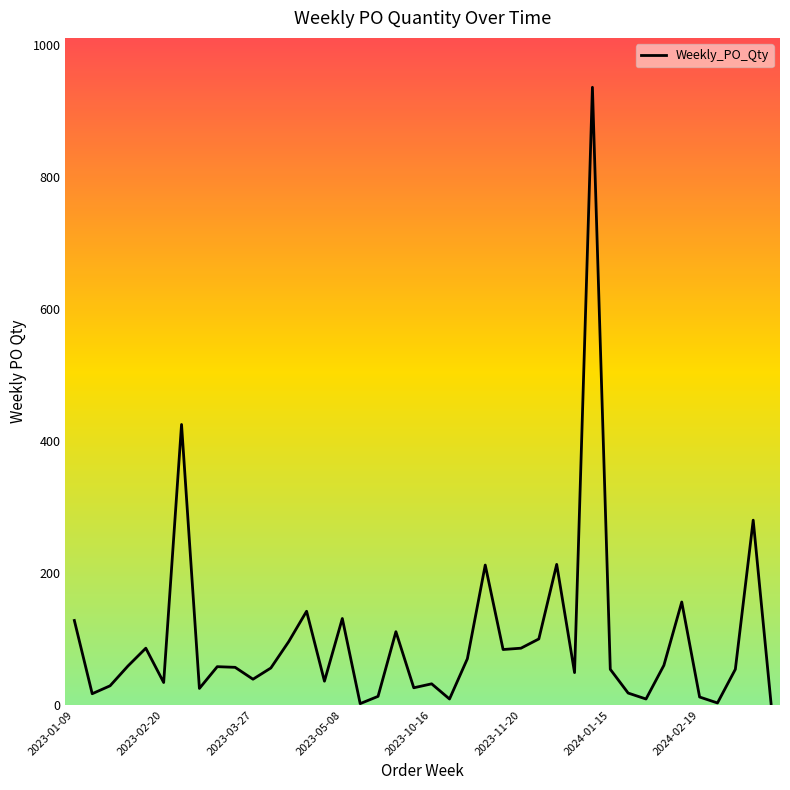

What is the difference between the maximum and minimum values?

934